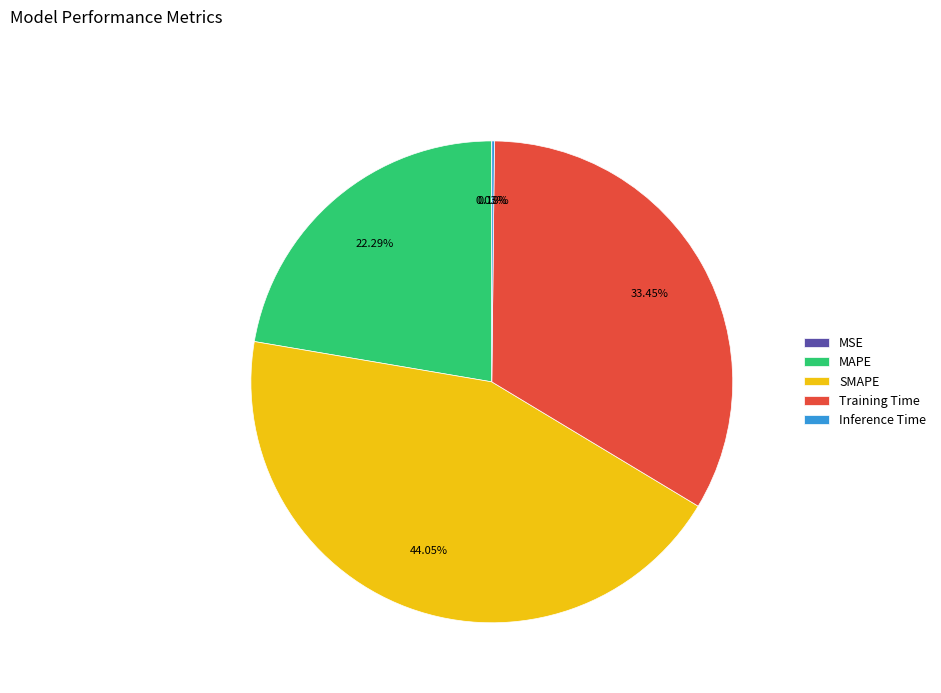

Approximately how many times larger is the value at MAPE compared to SMAPE?

0.5